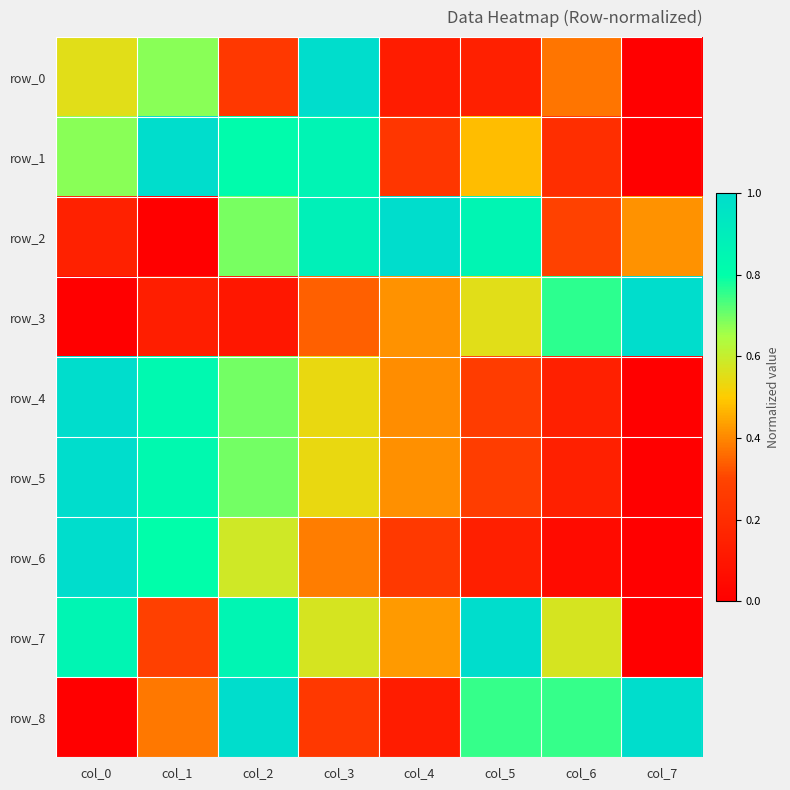

Which series has the largest total across all categories?

row_7